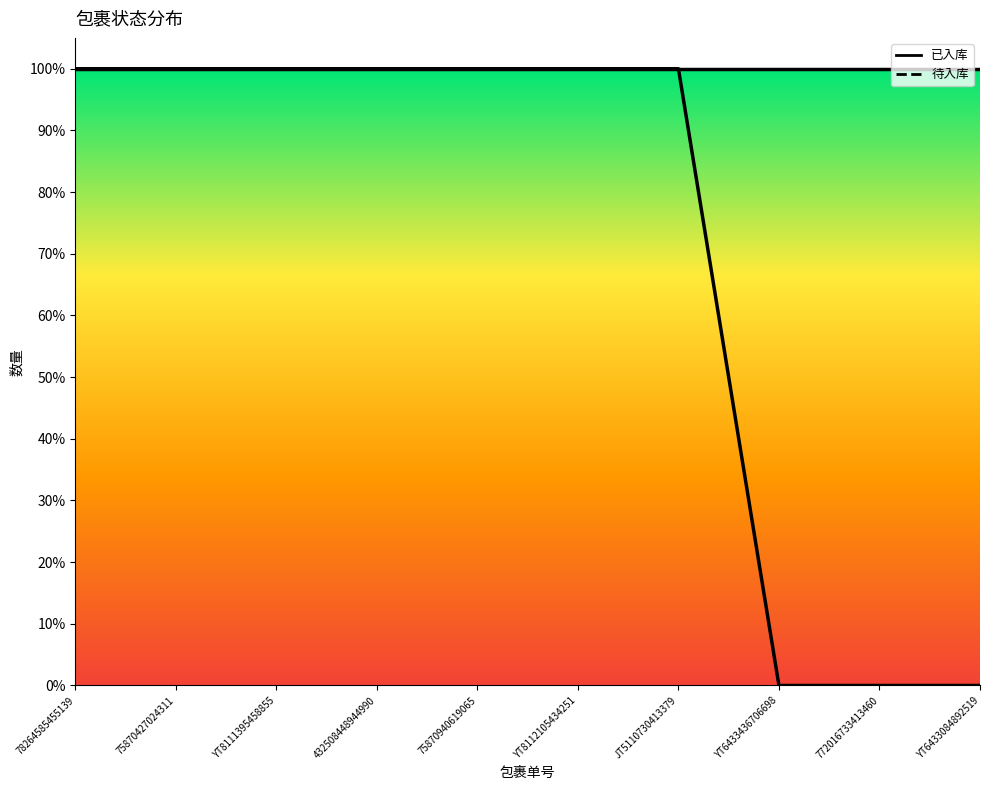

What is the greatest value displayed?

1